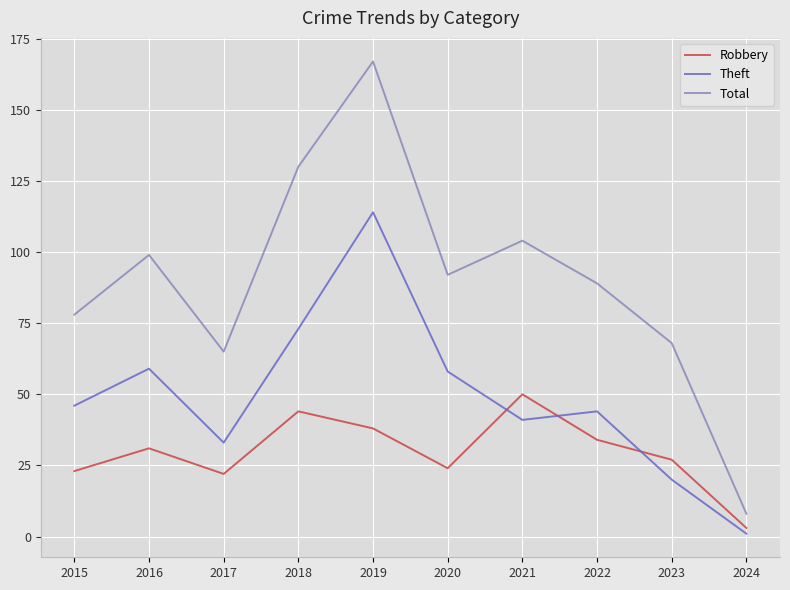

Is the value of Theft at 2016 greater than the value of Robbery at 2018?

Yes